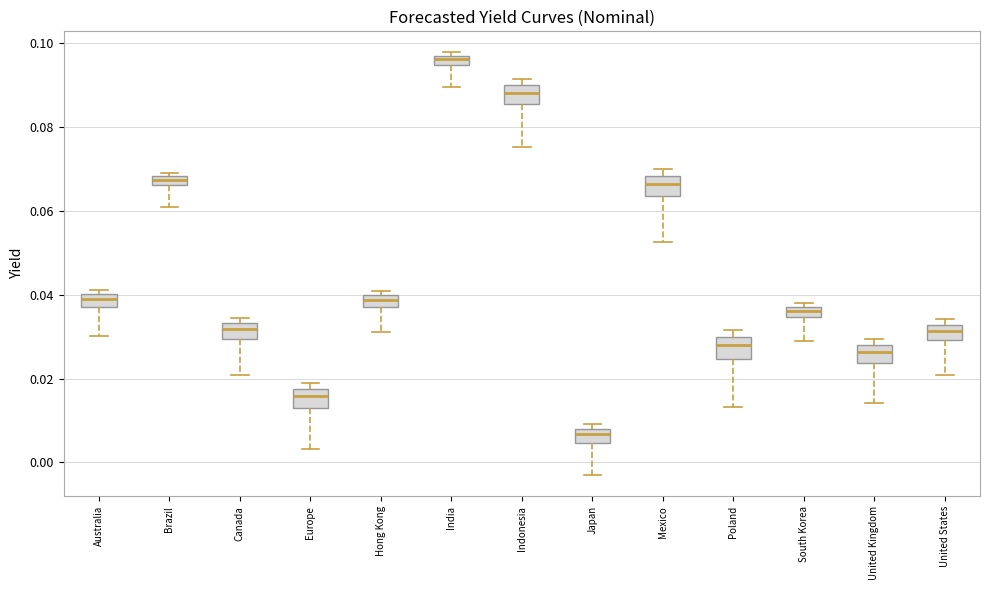

Where is the lower edge of the box for United States on the y-axis? The values are not printed on the chart, so give them approximately, as read against the axis.

0.030